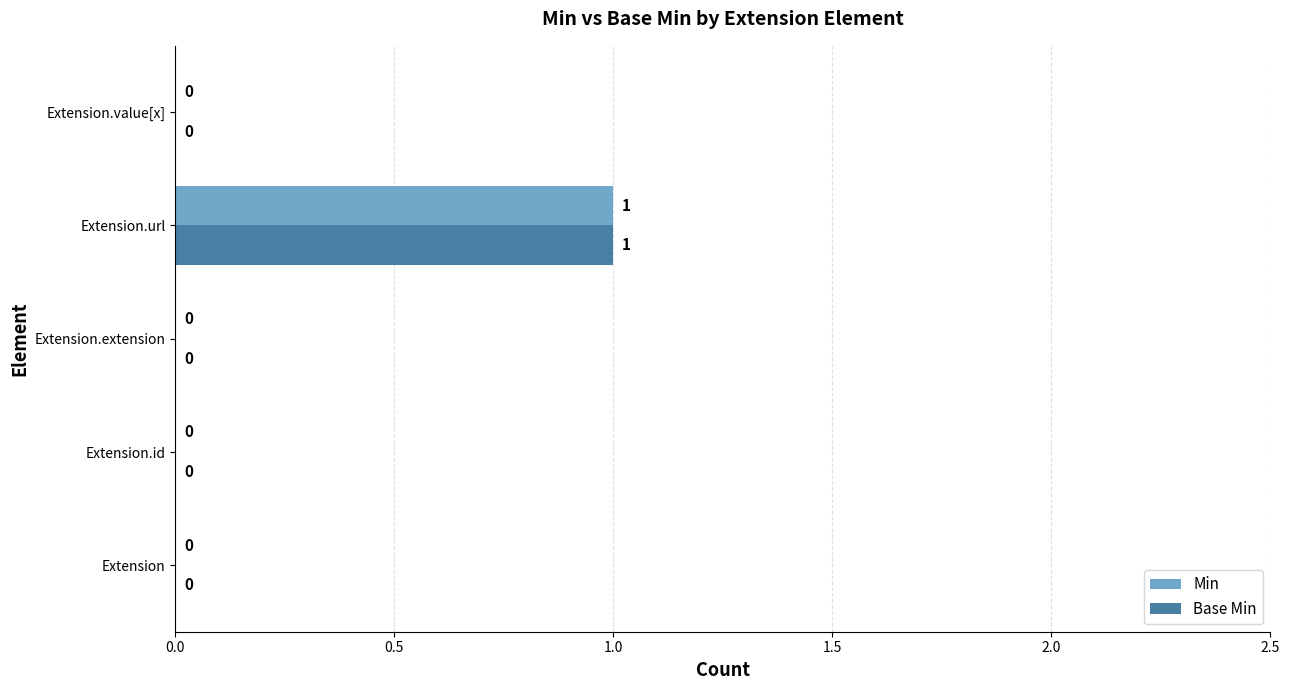

At which category is the sum across all series the highest?

Extension.url